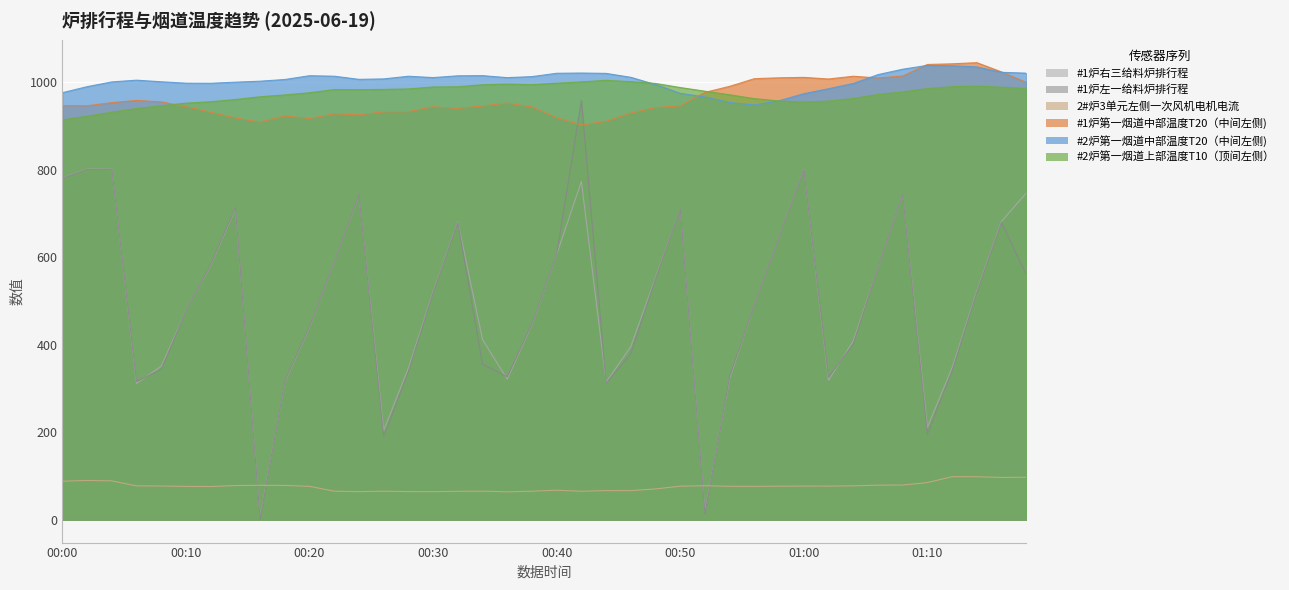

What is the maximum value for 2#炉3单元左侧一次风机电机电流?

98.4